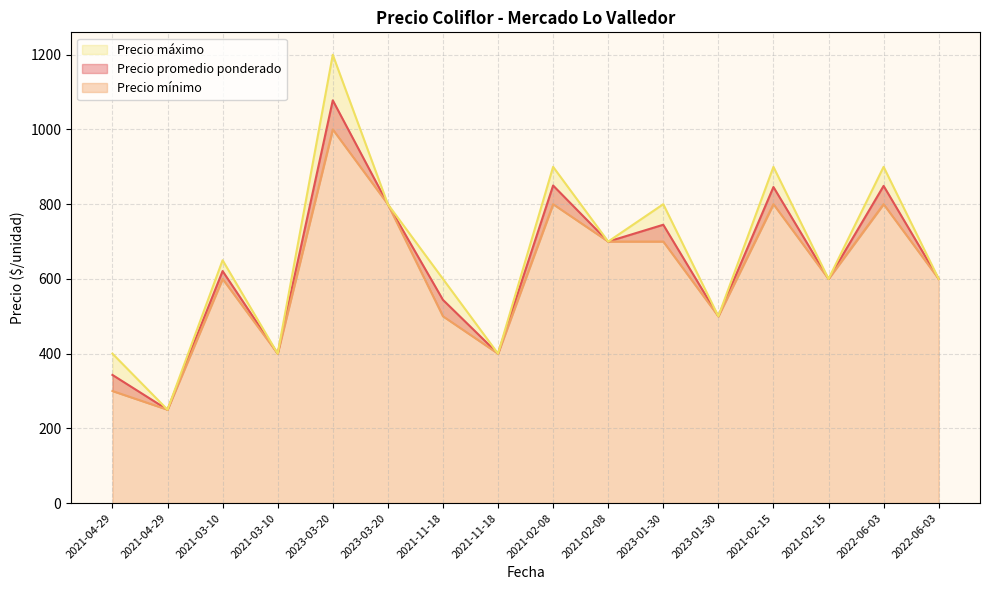

True or false: Precio mínimo and Precio promedio ponderado cross at least once.

False